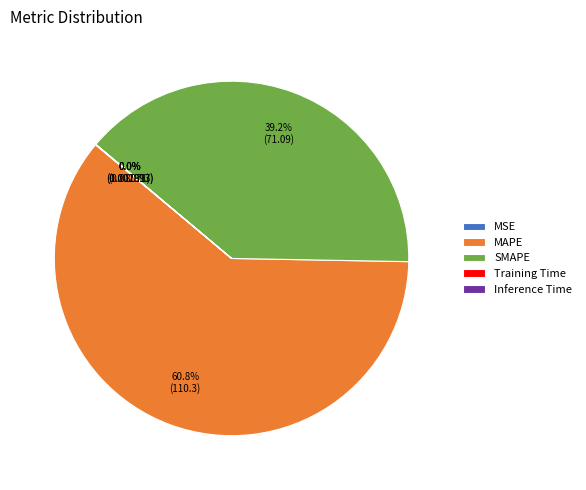

Is MAPE the majority of the pie?

Yes